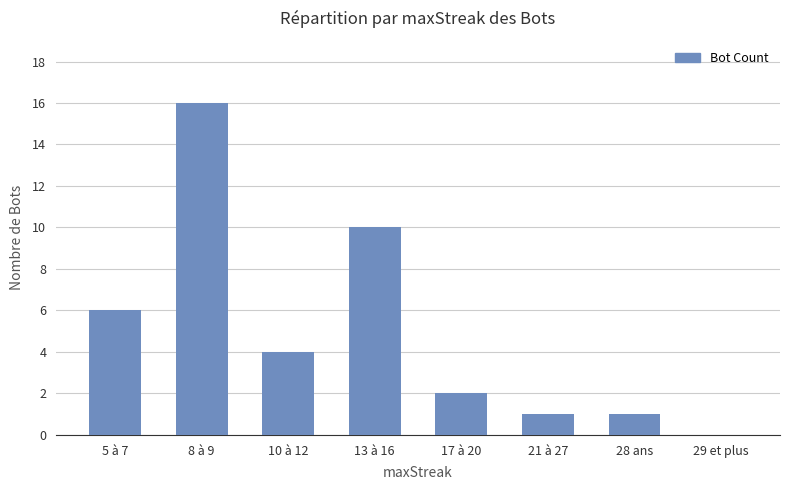

Between 29 et plus and 17 à 20, which is larger?

17 à 20